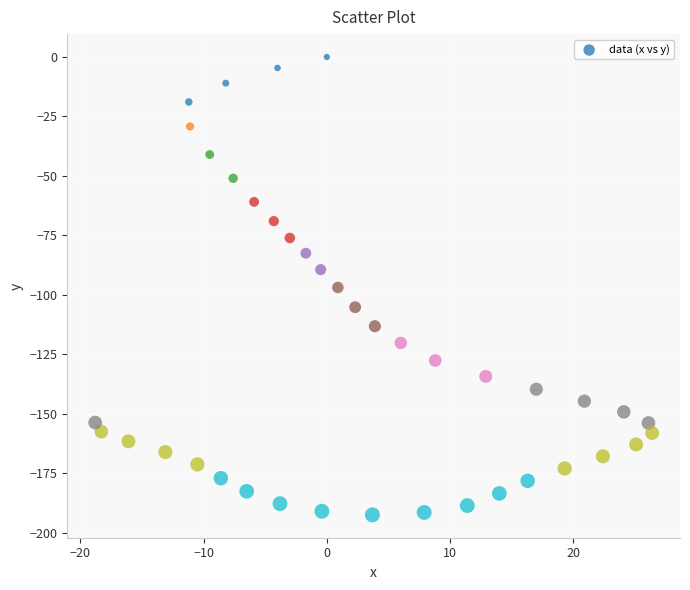

What is the range of X values (max minus min)?

45.2